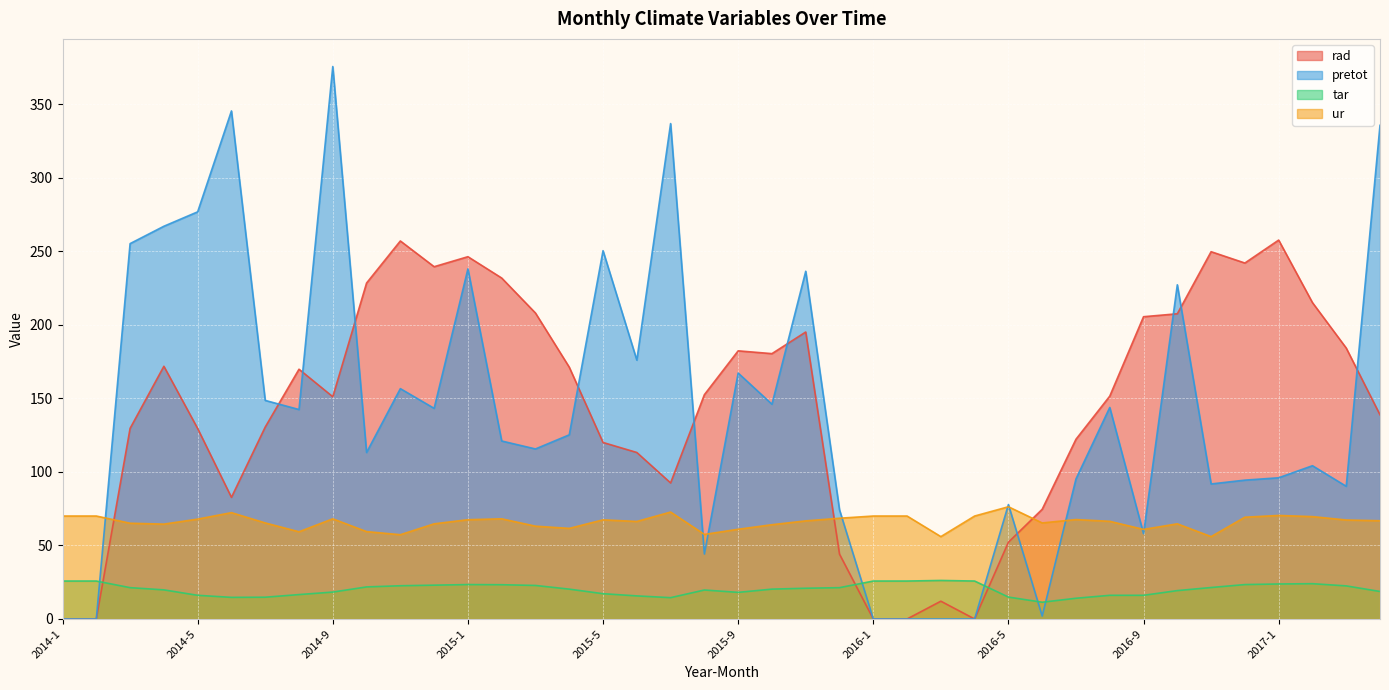

True or false: pretot has a value of 163.0 at 2016-12.

False